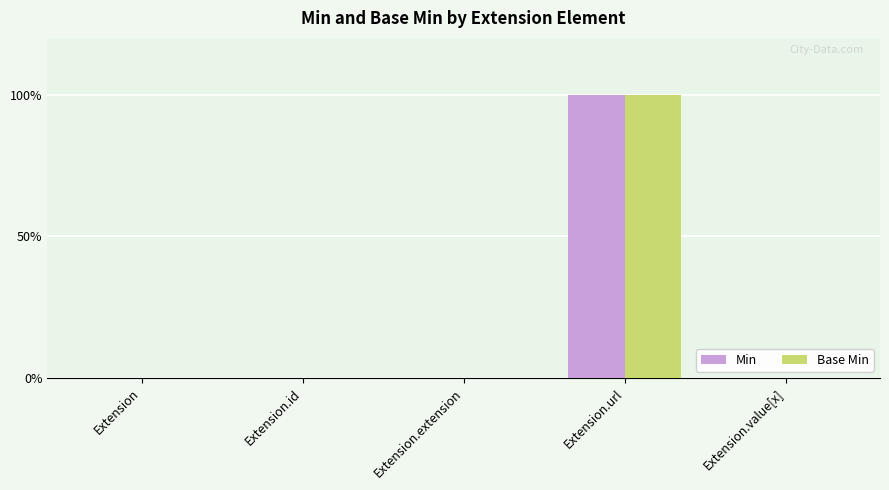

Between Extension.extension and Extension.url, which series saw the biggest shift?

Min